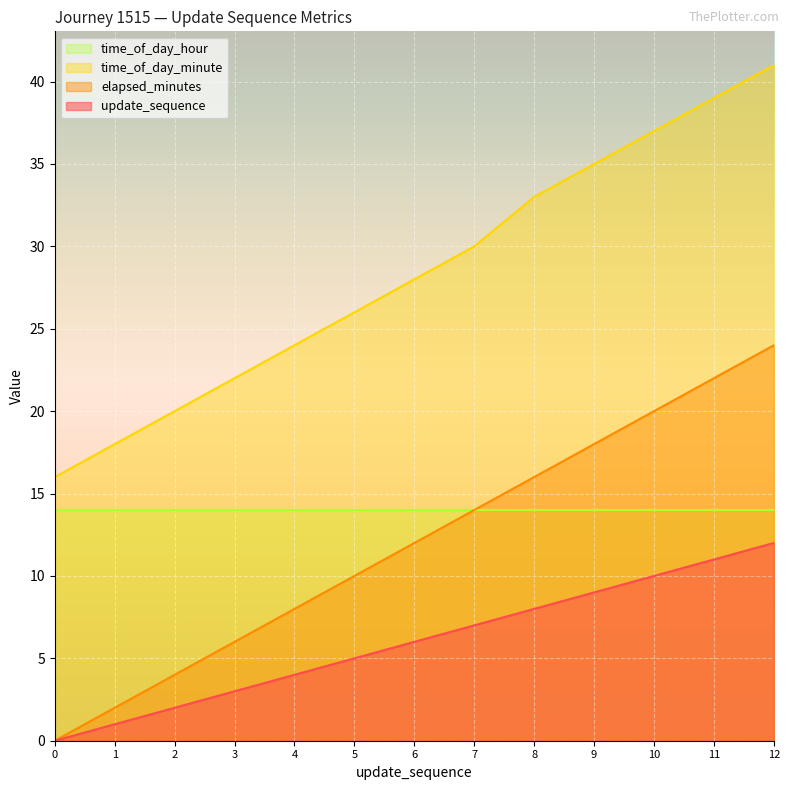

True or false: time_of_day_minute has a value of 22 at 3.

True